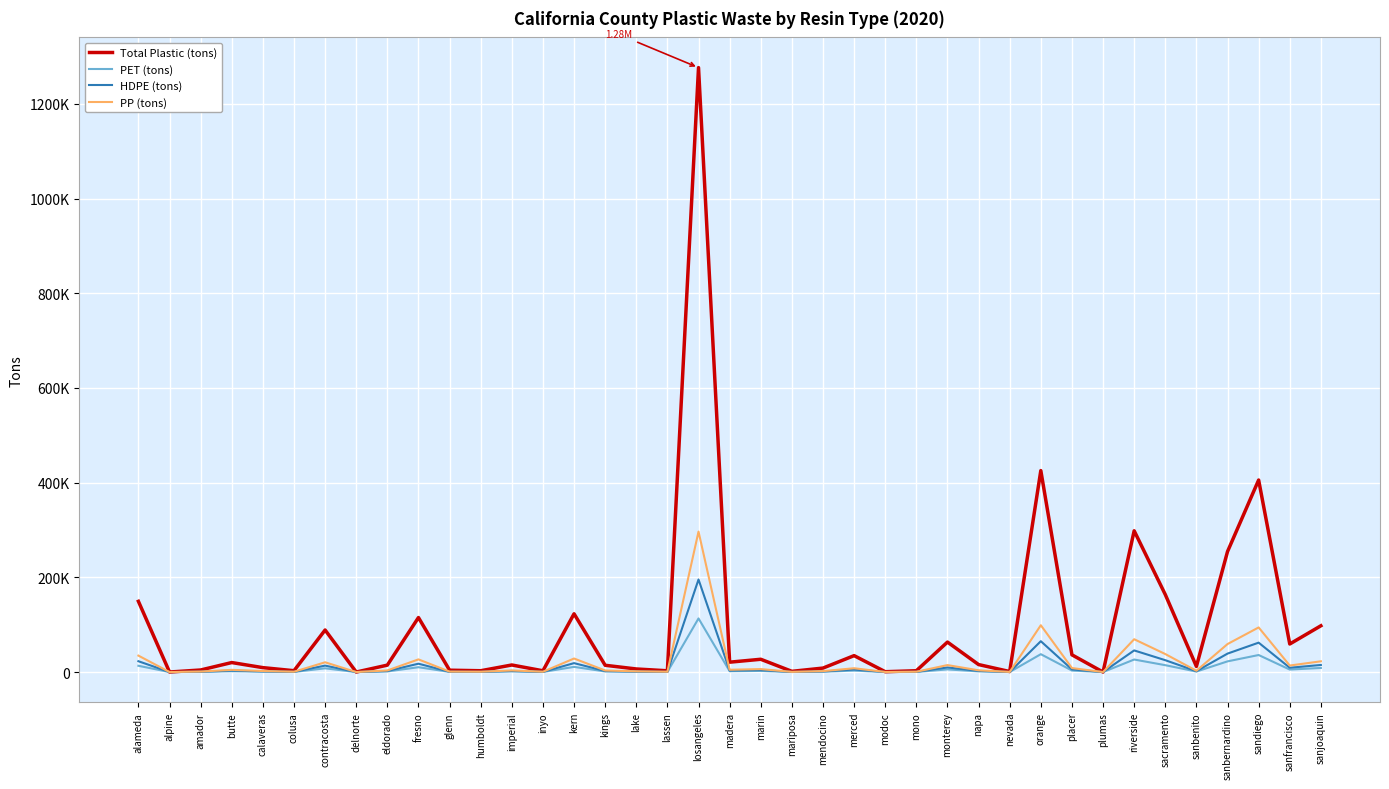

Between alameda and riverside, which series saw the biggest shift?

Total Plastic (tons)